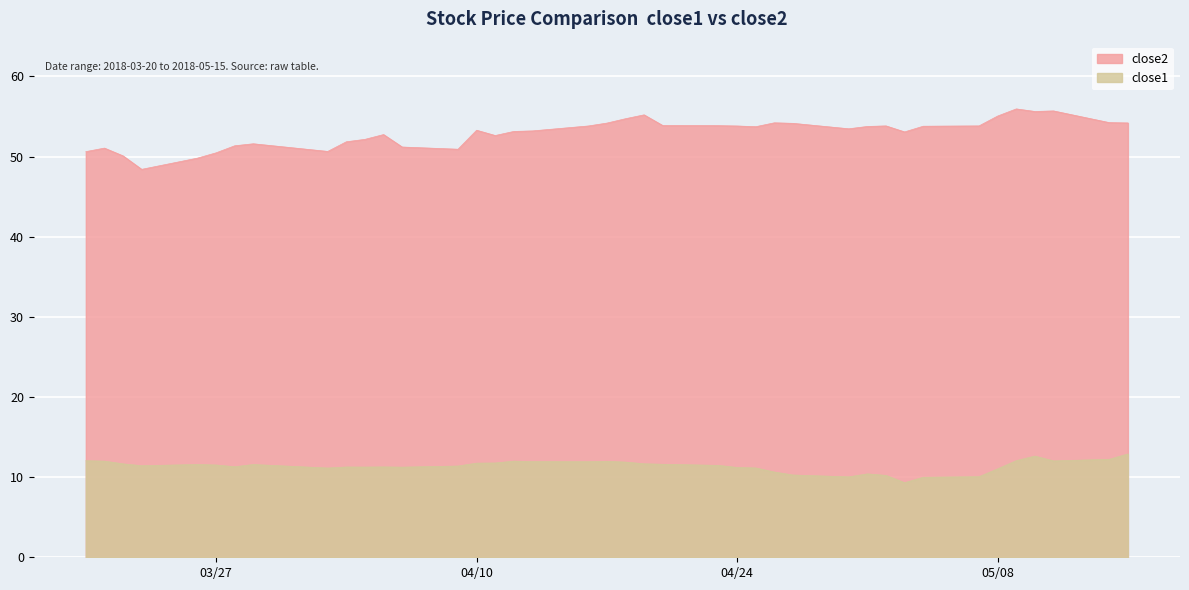

What is the sum of all close2 values?

2119.1